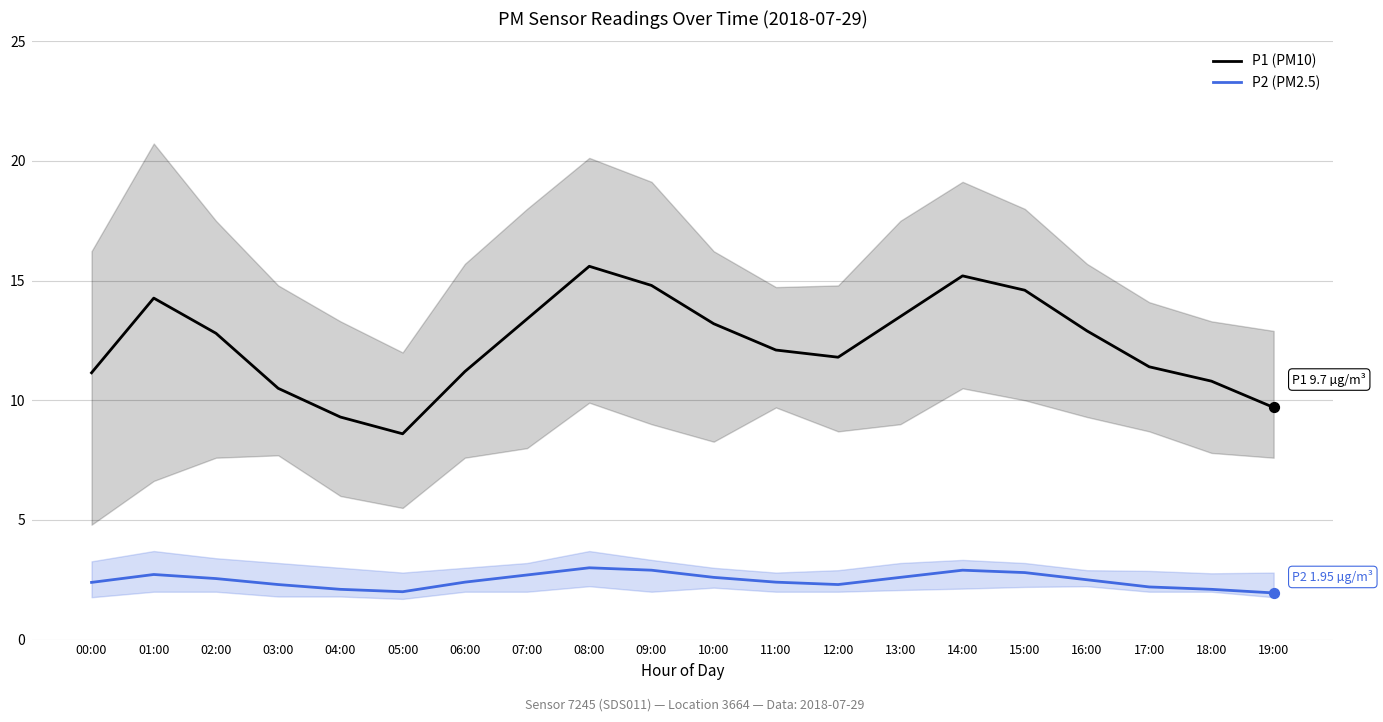

At how many categories does at least one series exceed 14?

5